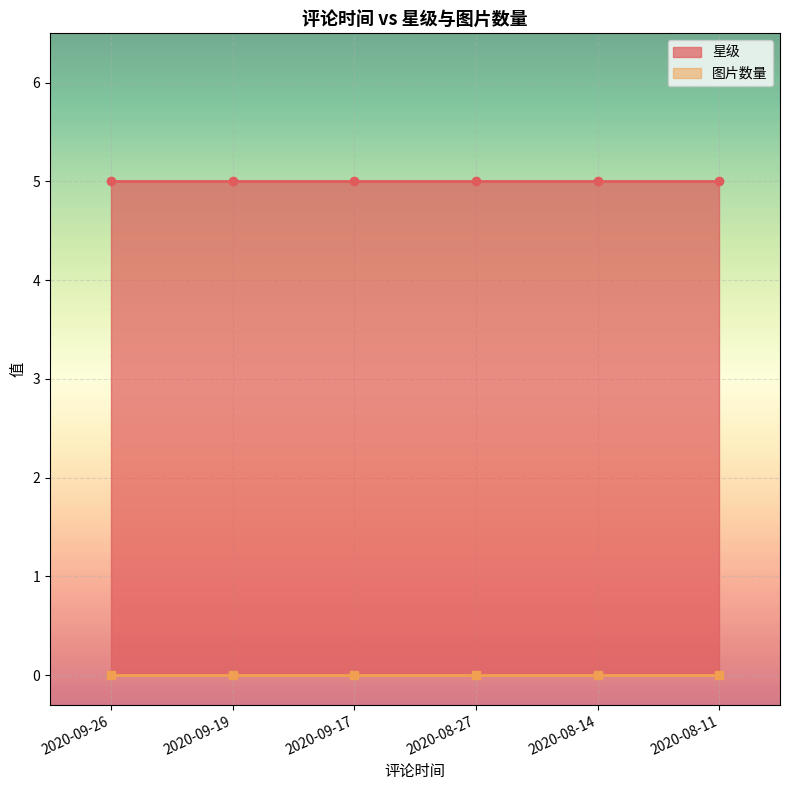

What is the label of the 5th point from the left?

2020-08-14